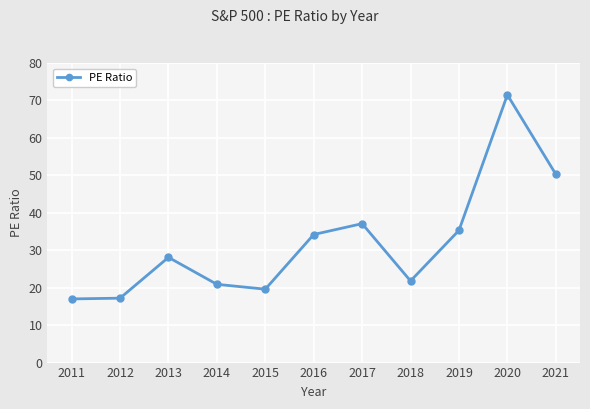

What is the difference between the maximum and minimum values?

54.5